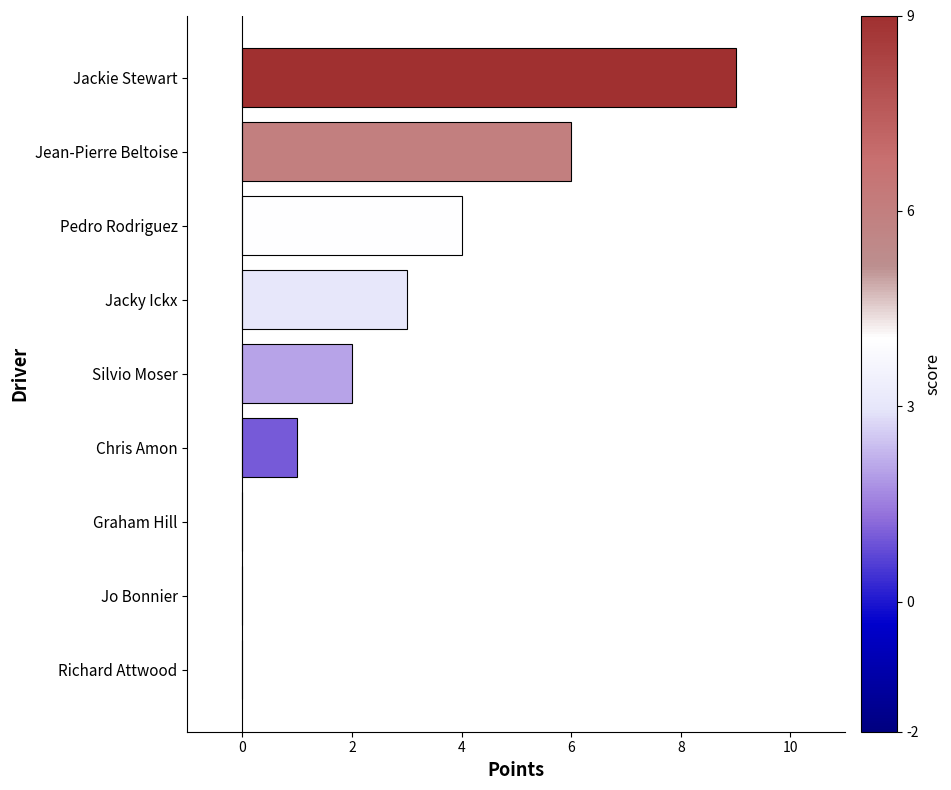

How many categories are shown in the chart?

9